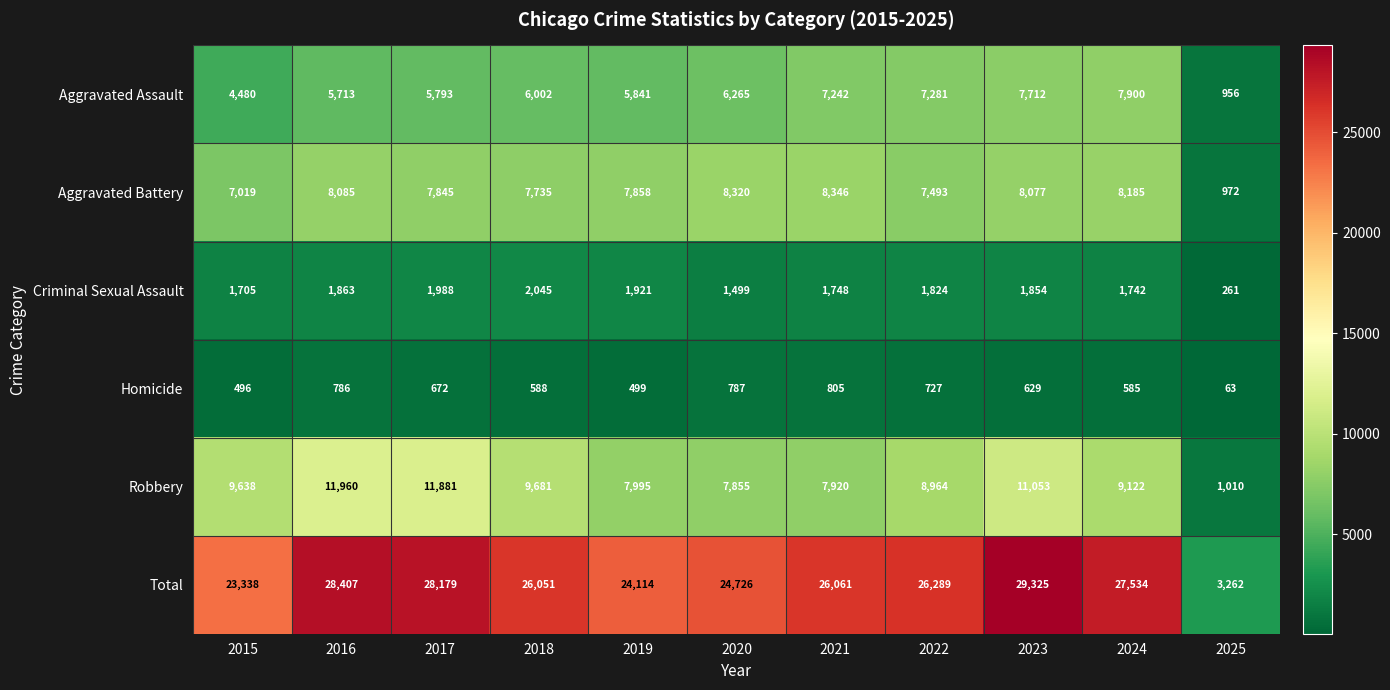

What is the difference between the second highest and second lowest values in the Criminal Sexual Assault series?

489